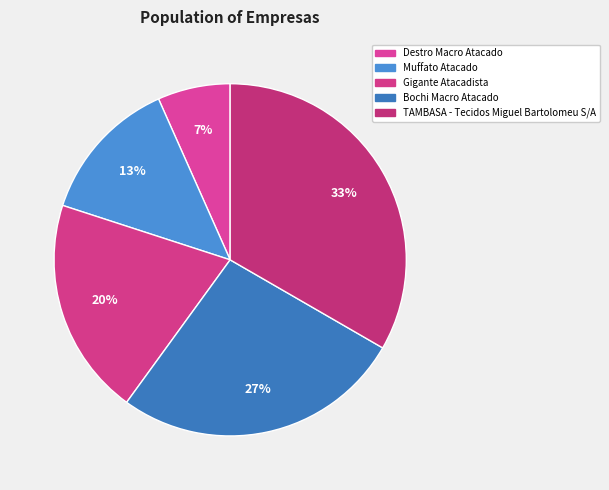

To the nearest percent, what is the average slice percentage?

20%